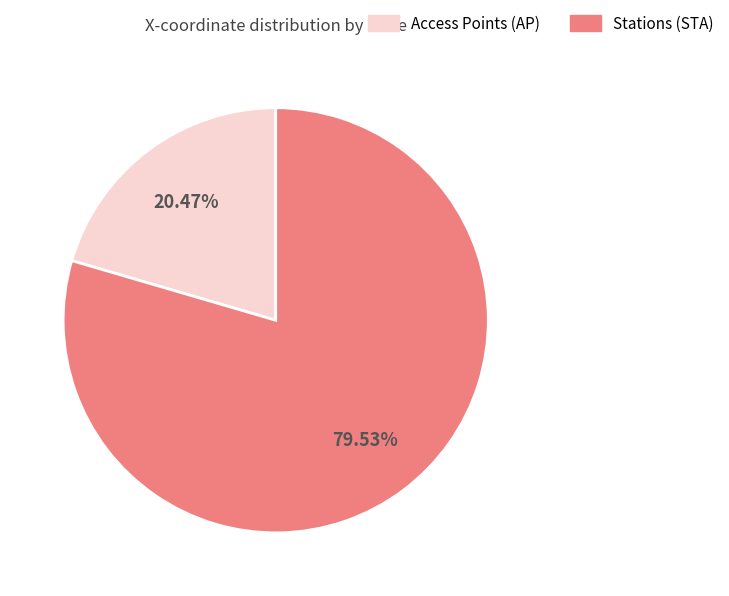

Which category has the biggest portion of the pie?

Stations (STA)